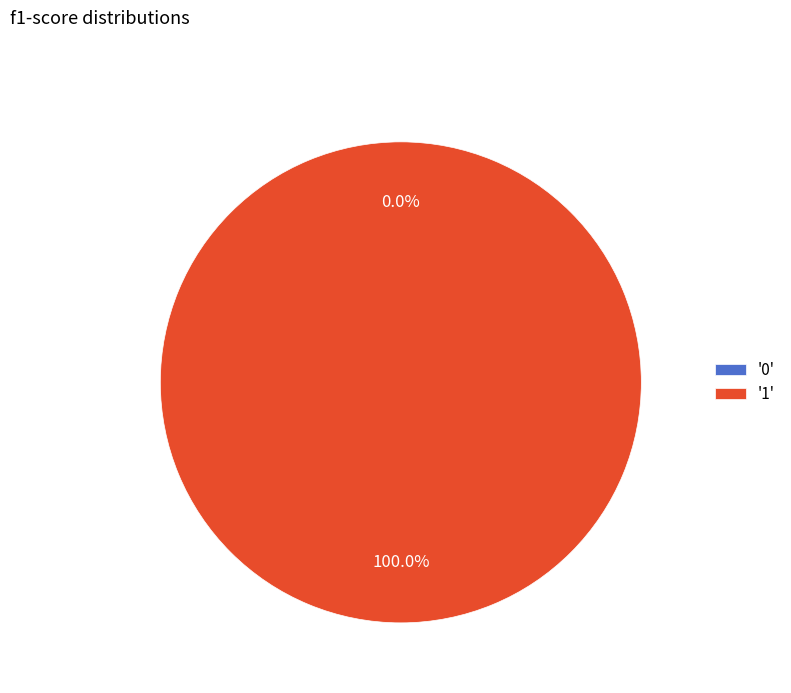

Does 1 represent more than half of the total?

Yes